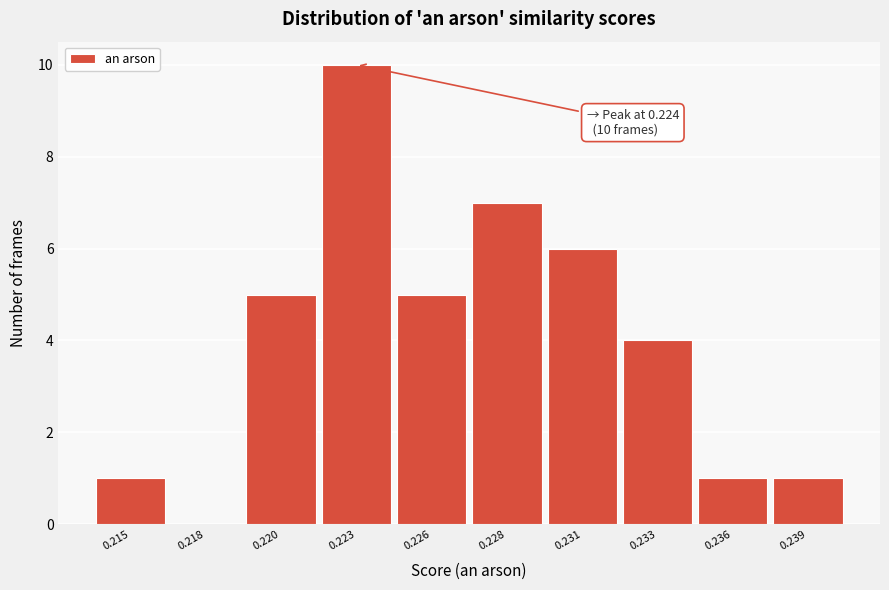

Reading right to left, what are all the values shown in this chart?

0.239=1	0.236=1	0.233=4	0.231=6	0.228=7	0.226=5	0.223=10	0.220=5	0.218=0	0.215=1